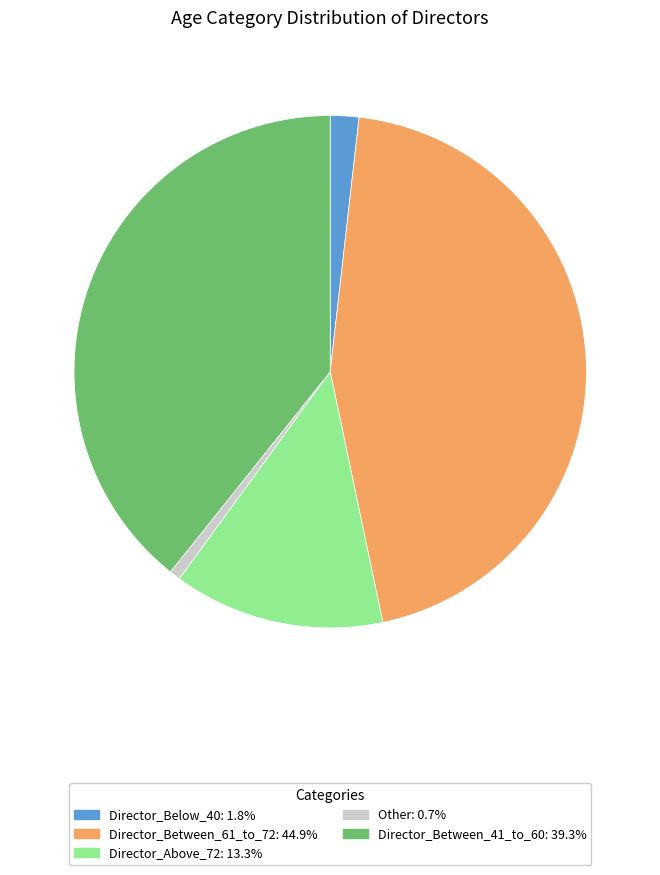

Do Director_Below_40 and Director_Between_41_to_60 together represent more than half of the pie?

No